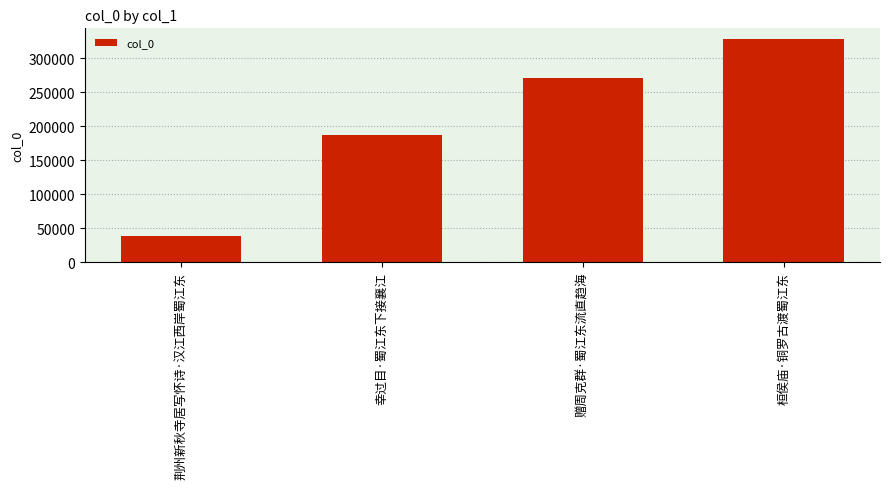

How many bars are there in total?

4